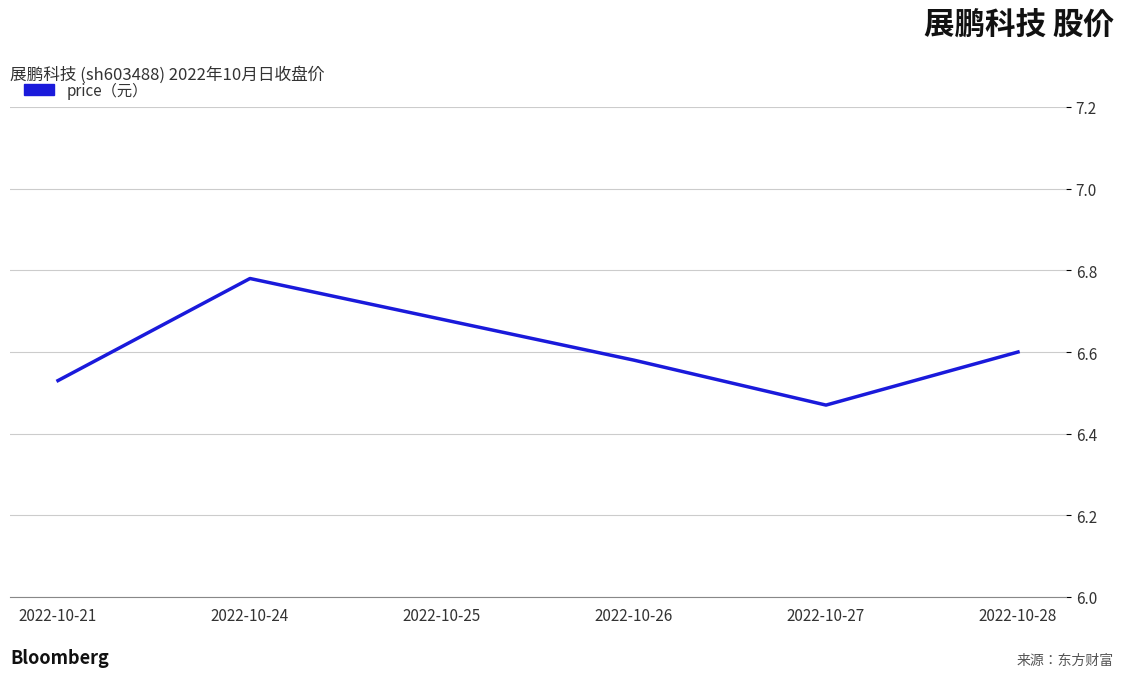

What is the difference between the second highest and minimum values?

0.2